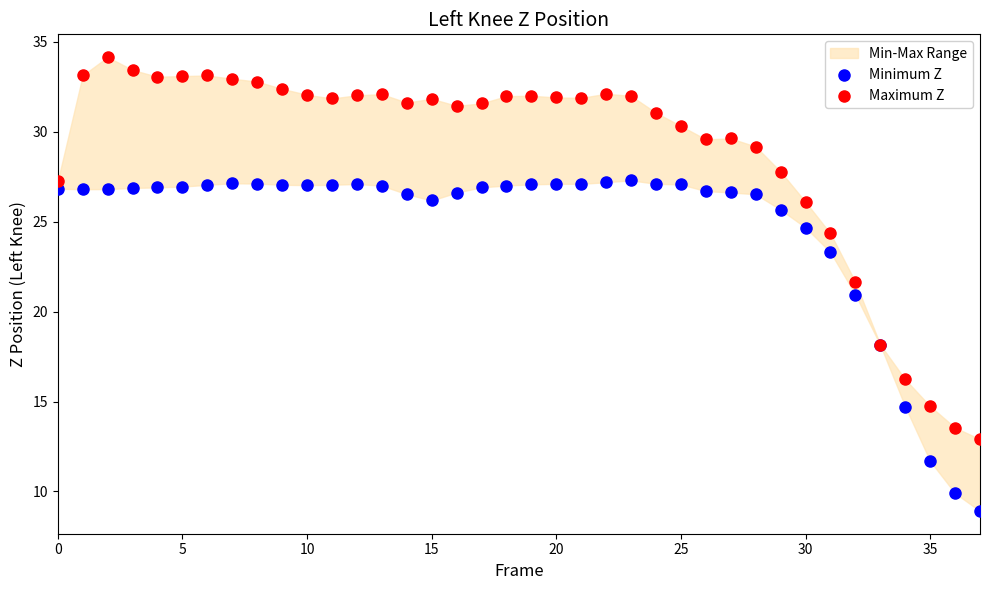

In the Maximum Z series, what Y value is closest to 23?

24.3